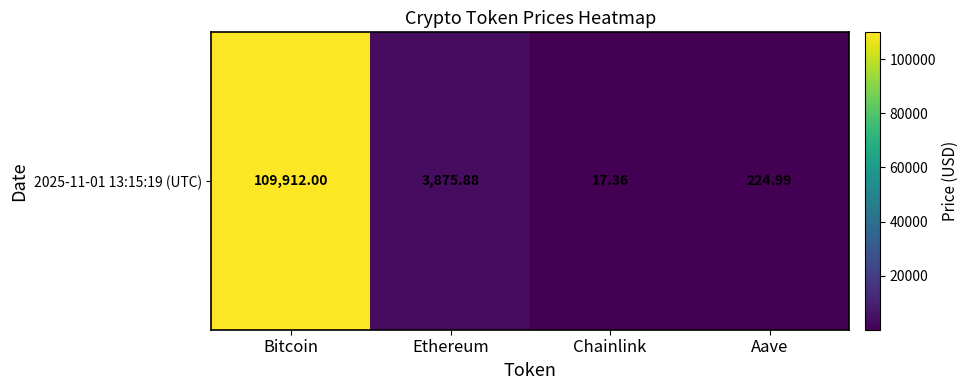

Reading left to right, extract all data points from this chart.

109912.0	3875.9	17.4	225.0